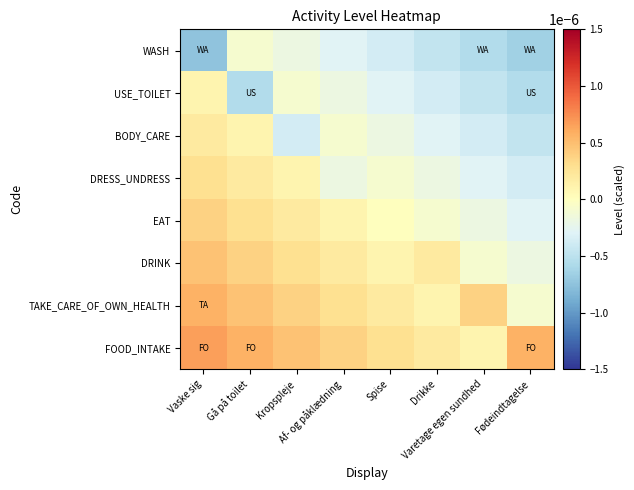

Which series has the largest total across all categories?

FOOD_INTAKE